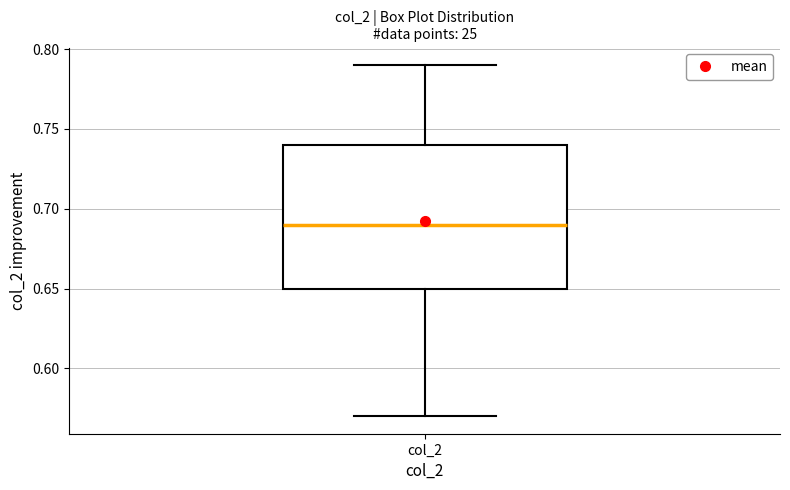

Read this box plot against the y-axis: the position of the median line, the range covered by the box, and the ends of both whiskers. The values are not printed on the chart, so give them approximately, as read against the axis.

median 0.69, box 0.65 to 0.74, whiskers 0.57 to 0.79